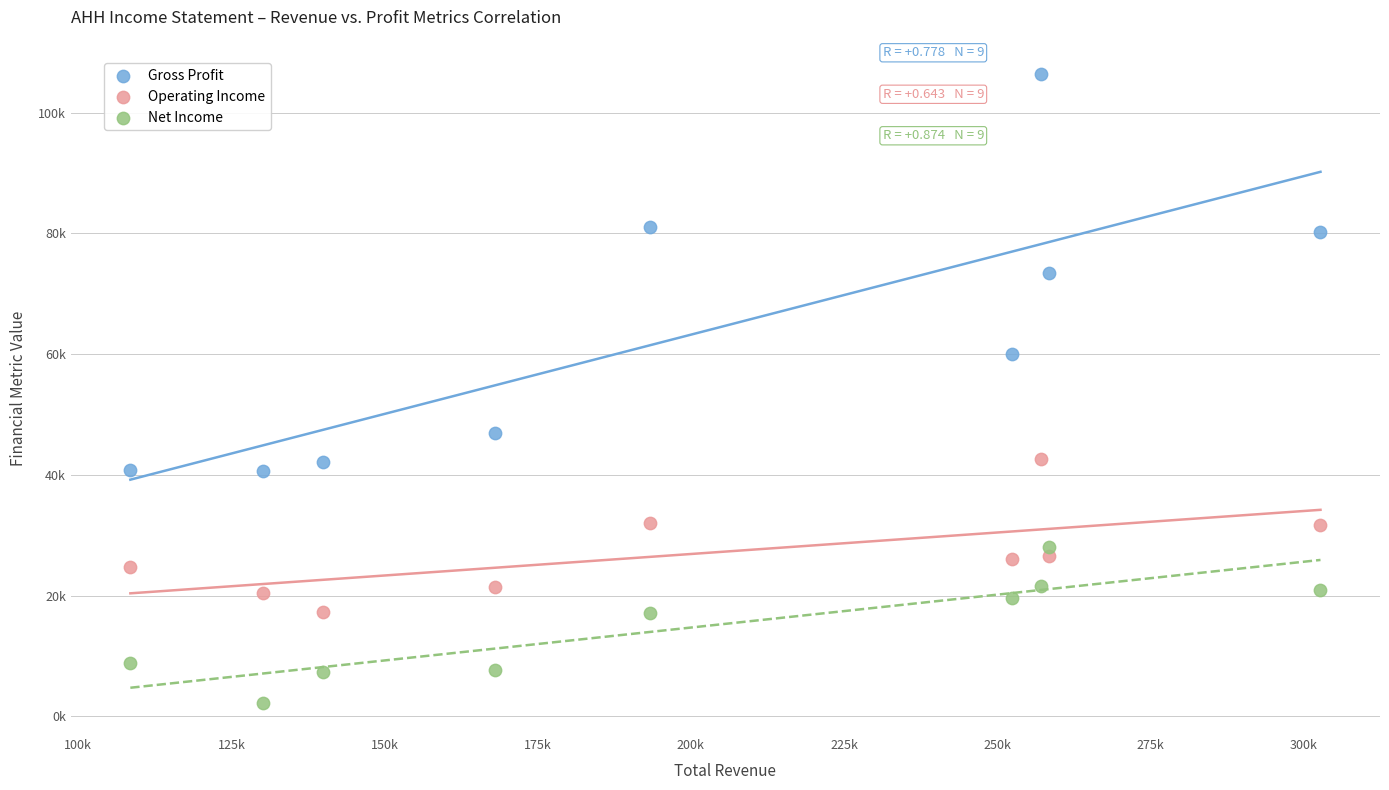

What are all the series names shown in the legend?

Gross Profit, Operating Income, Net Income